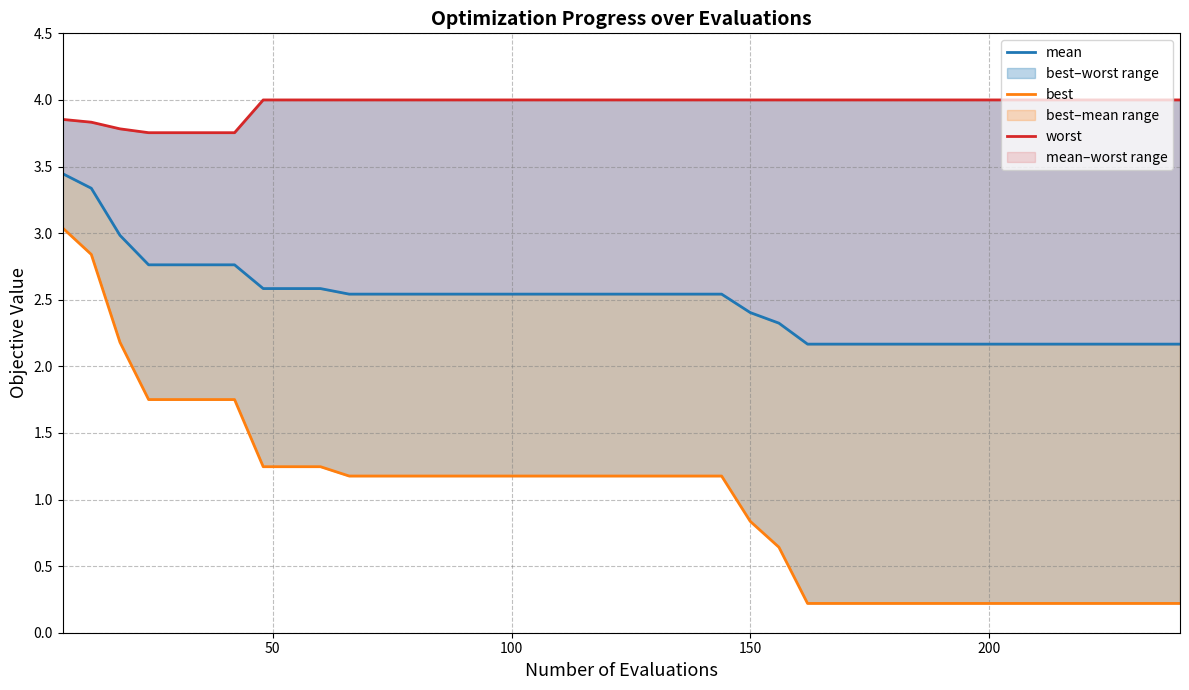

What is the difference between the maximum and second lowest values in the best series?

2.8